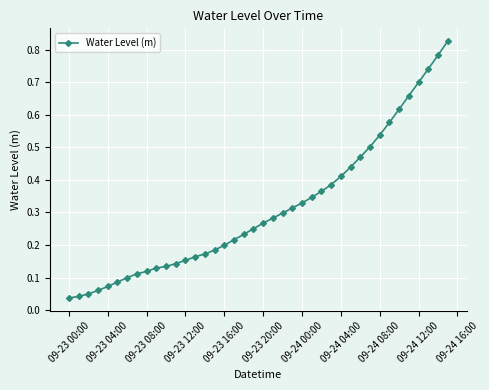

What is the sum of all values?

12.5